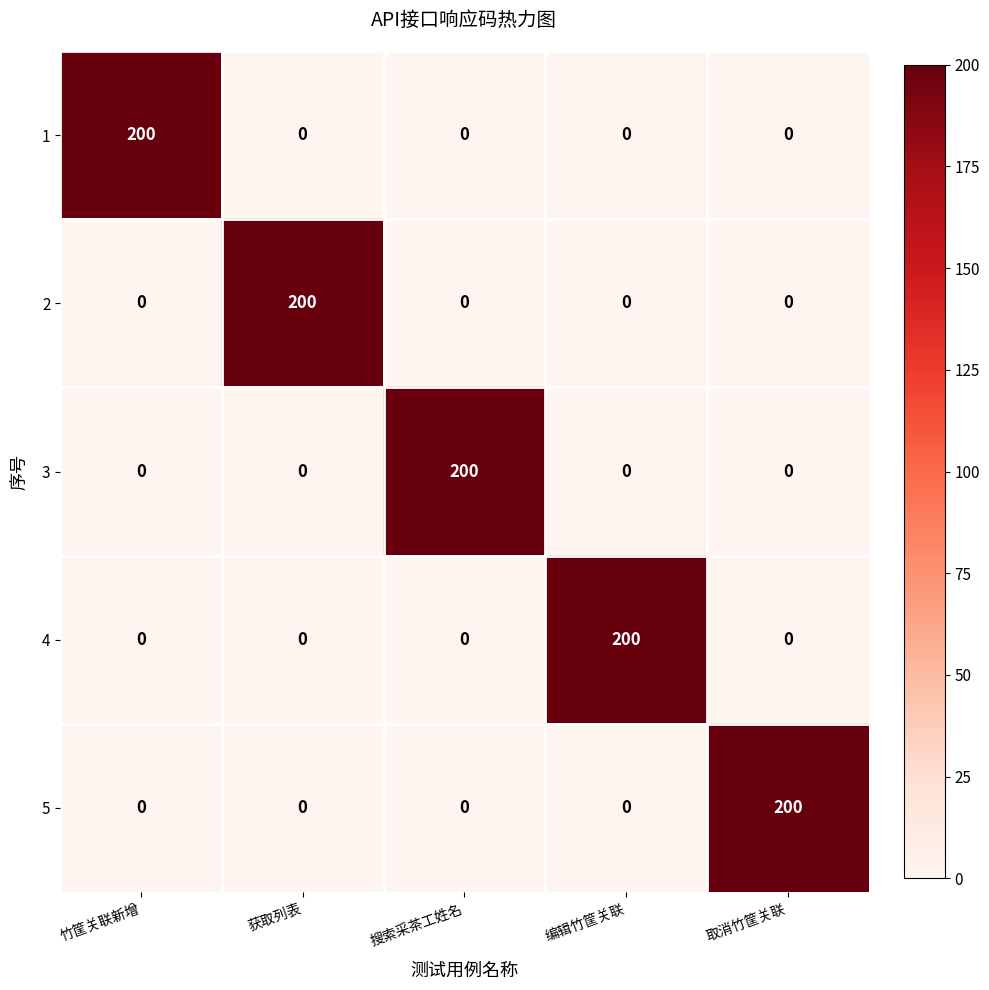

At how many categories does at least one series exceed 56?

5